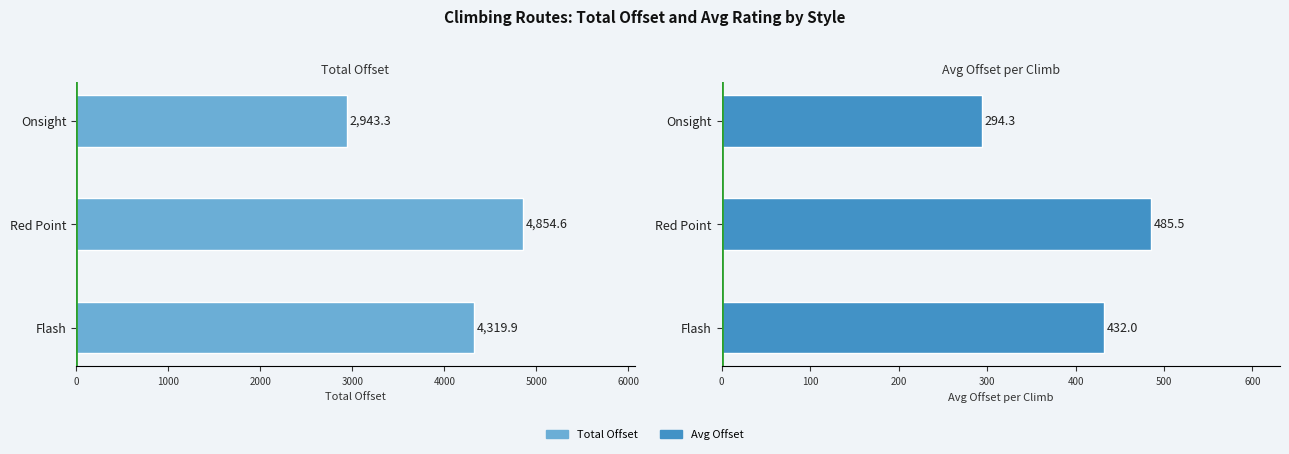

Rank the series by their maximum value, from highest to lowest.

Total Offset, Avg Offset